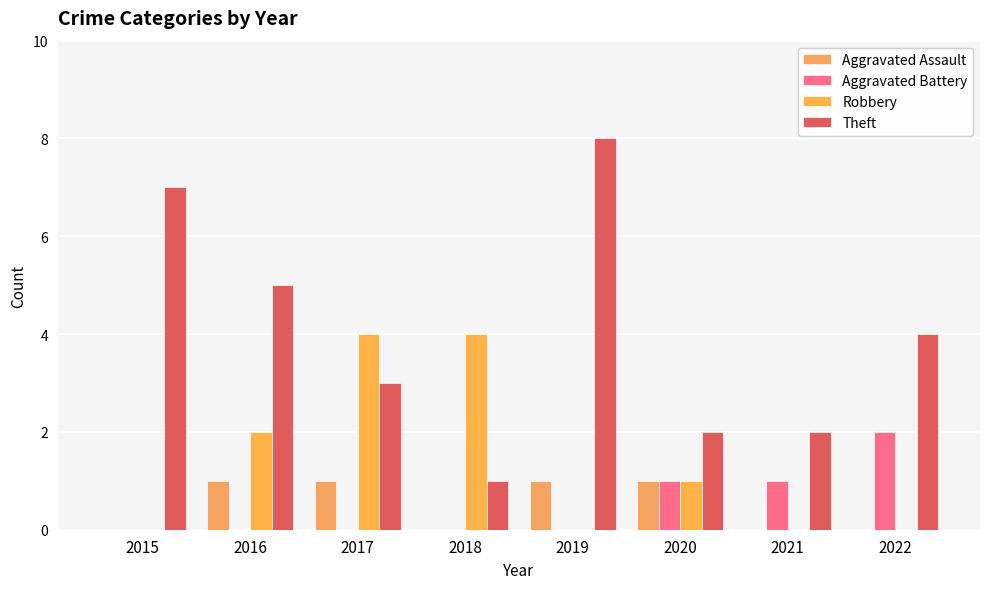

Which series changed the most between 2017 and 2019?

Theft